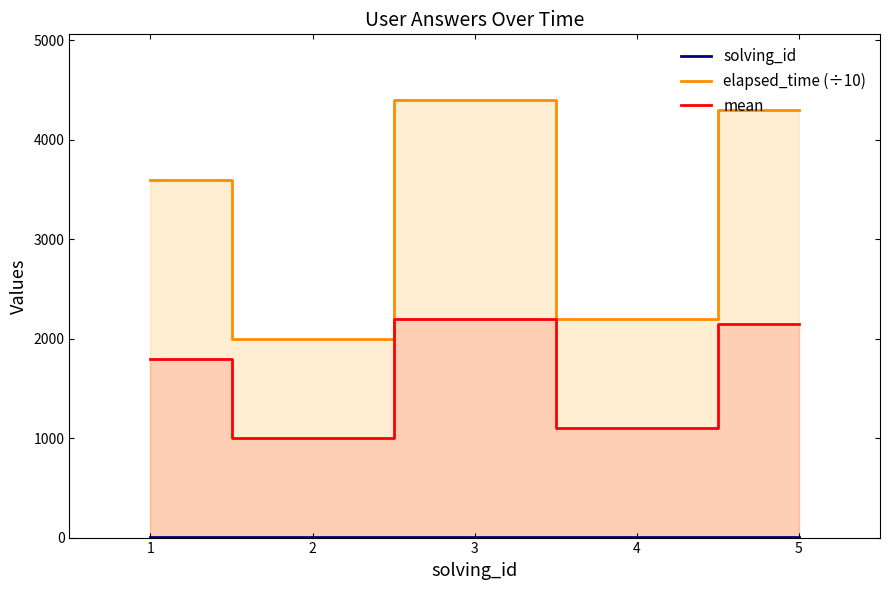

List the labels in order of mean value, largest first.

3, 5, 1, 4, 2